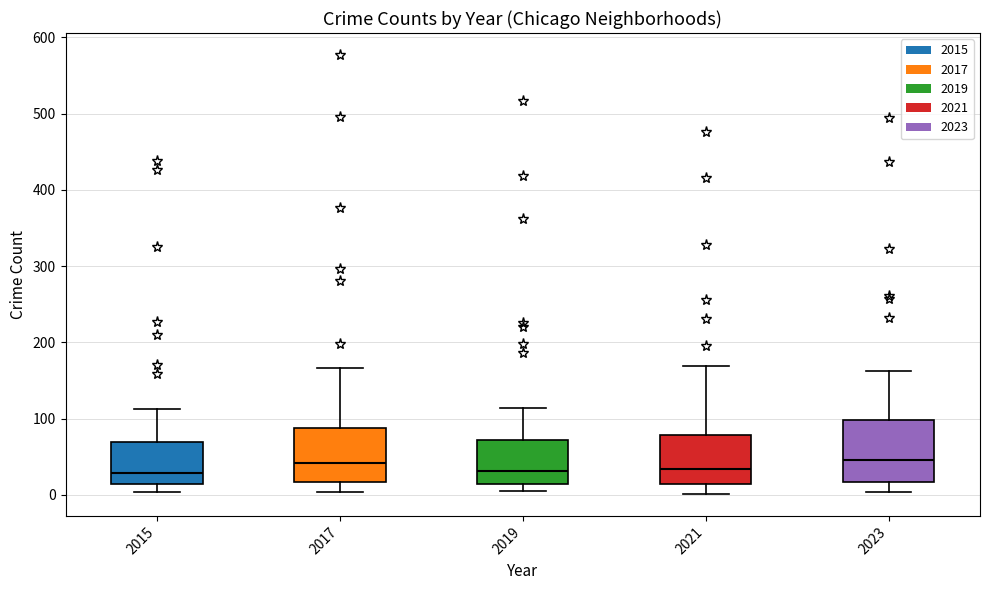

Reading left to right, read every box against the y-axis: the position of its median line, the range the box covers, and the ends of its whiskers. The values are not printed on the chart, so give them approximately, as read against the axis.

2015: median 30, box 10 to 70, whiskers 0 to 110
2017: median 40, box 20 to 90, whiskers 0 to 170
2019: median 30, box 10 to 70, whiskers 10 (just below the box's lower edge) to 110
2021: median 30, box 10 to 80, whiskers 0 to 170
2023: median 50, box 20 to 100, whiskers 0 to 160